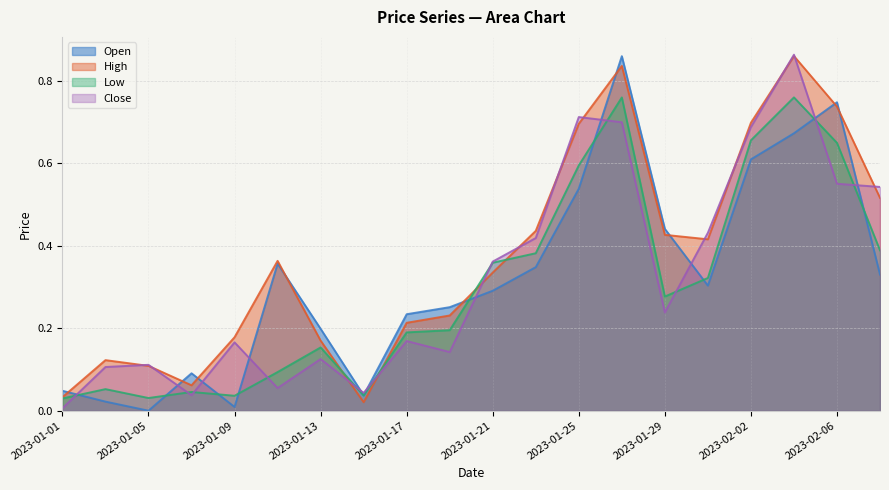

How many interior local valleys does the Open series have?

4